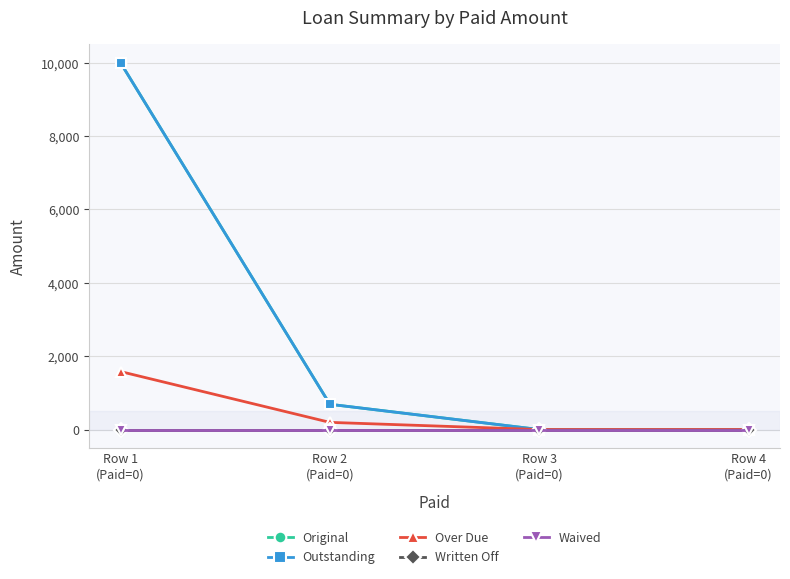

Does the chart have visible grid lines?

Yes